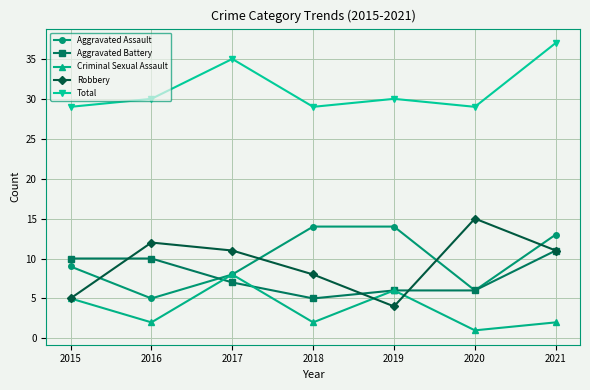

Reading left to right, extract all data points from this chart.

Aggravated Assault: 9	5	8	14	14	6	13
Aggravated Battery: 10	10	7	5	6	6	11
Criminal Sexual Assault: 5	2	8	2	6	1	2
Robbery: 5	12	11	8	4	15	11
Total: 29	30	35	29	30	29	37